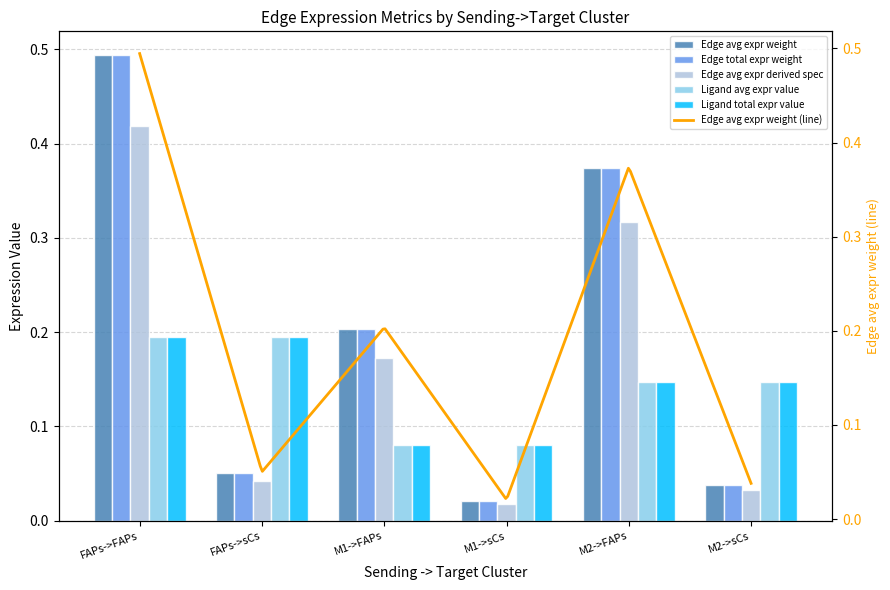

Which series changed the most between FAPs->FAPs and M2->sCs?

Edge avg expr weight